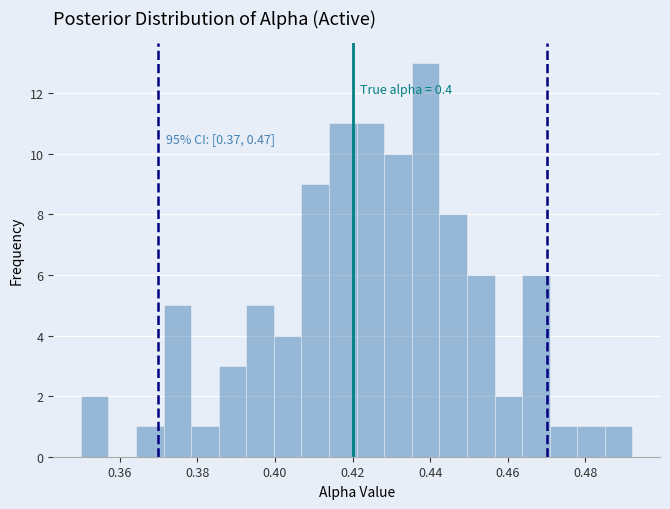

Around what value on the x-axis is the tallest bar? Give the approximate position of its centre, as read against the axis.

0.438